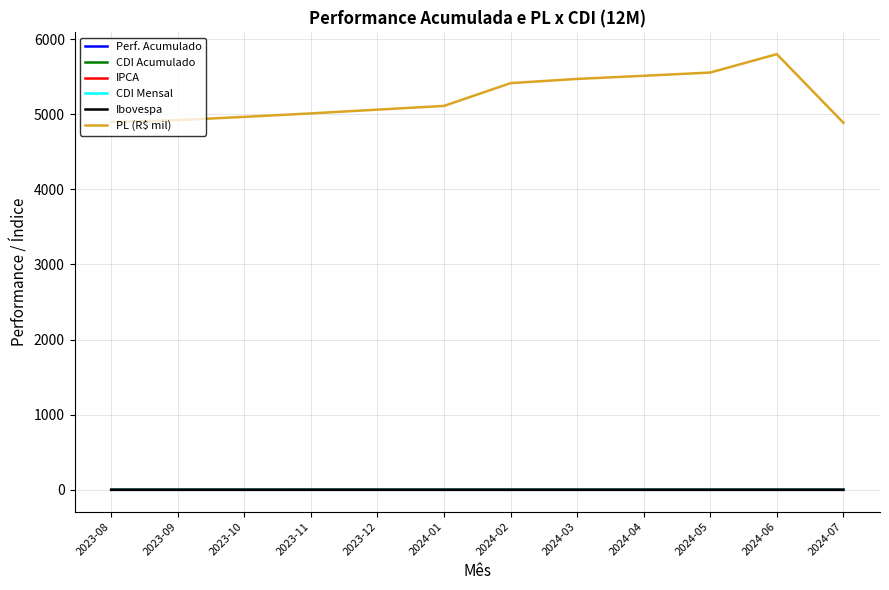

True or false: CDI Mensal and PL (R$ mil) cross at least once.

False